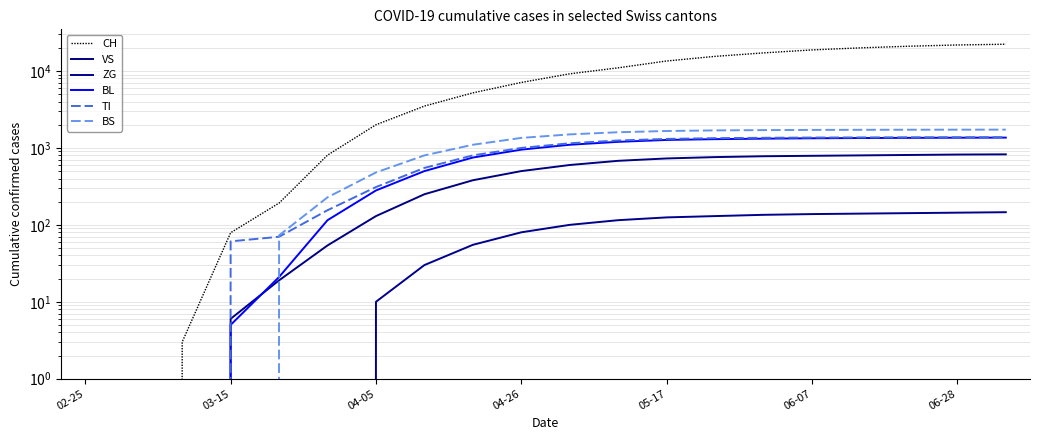

How many values in VS are above zero?

17